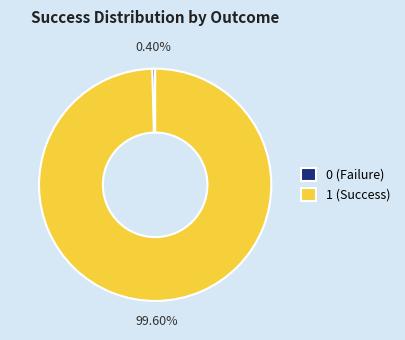

Between 1 (Success) and 0 (Failure), which is larger?

1 (Success)